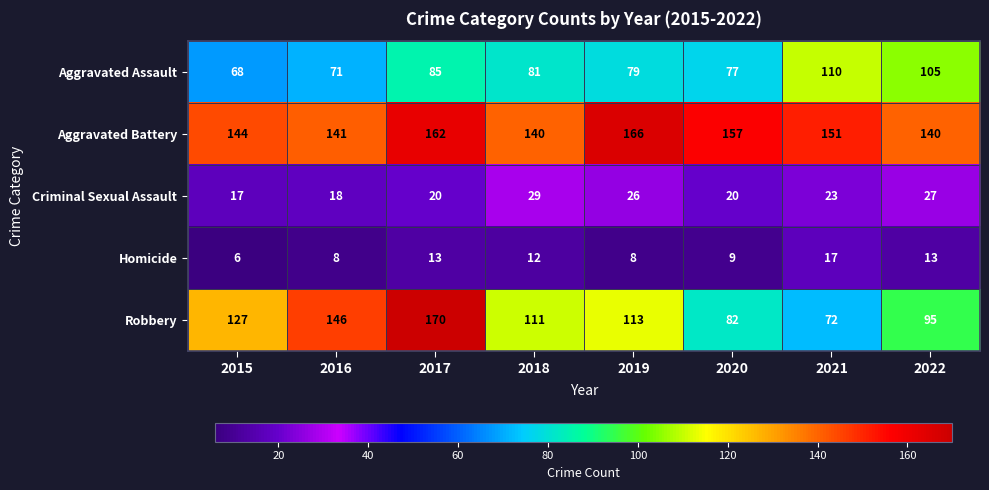

What is the difference between the highest and lowest values at 2019?

158